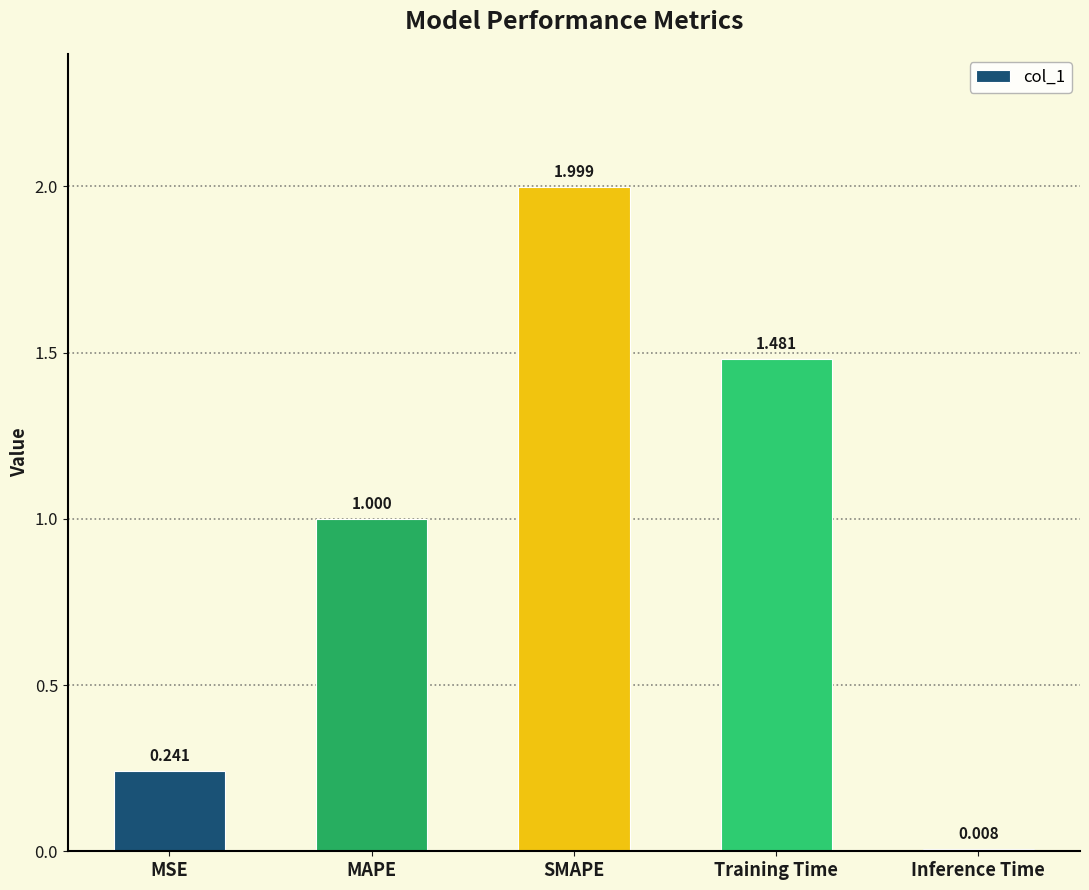

What is the average value?

0.9